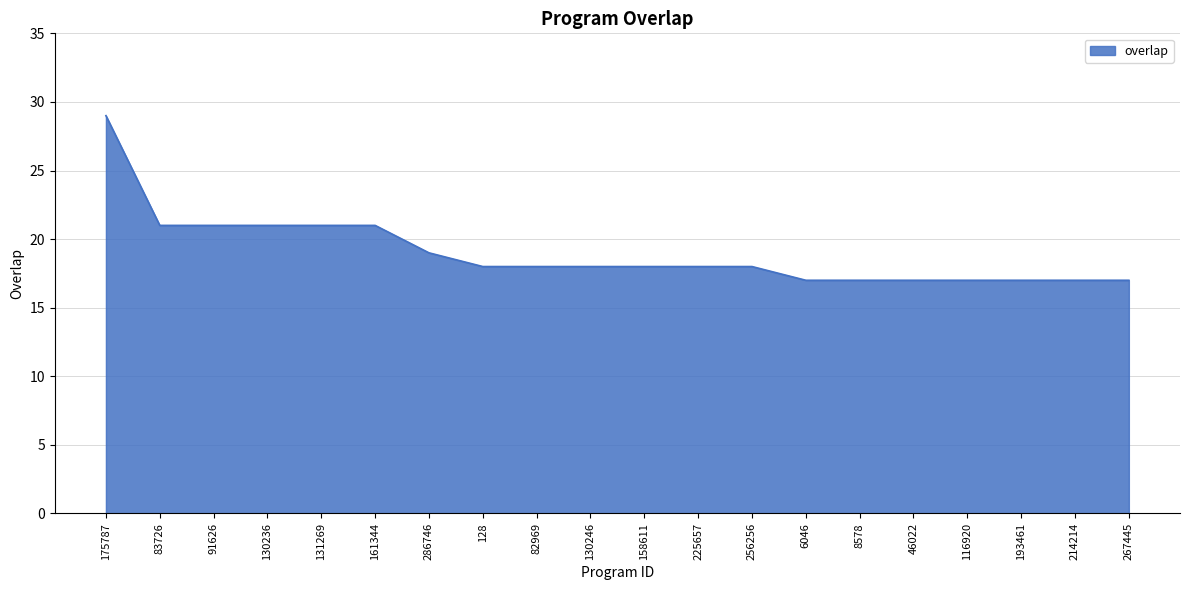

What is the minimum value shown in the chart?

17